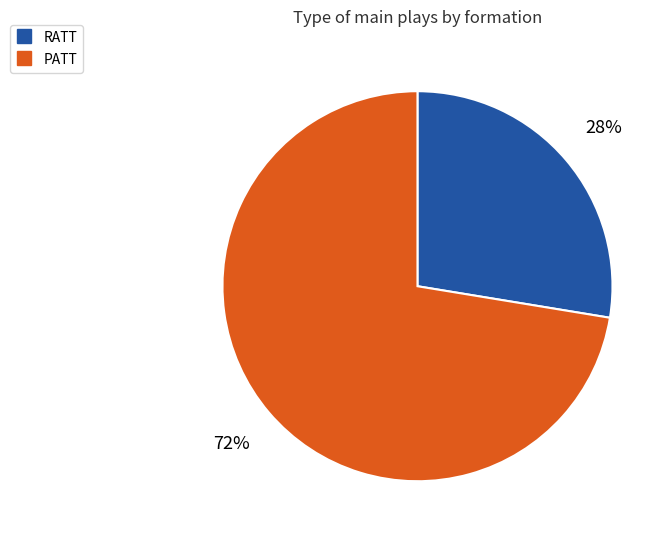

Combined, do PATT and RATT account for over 50%?

Yes